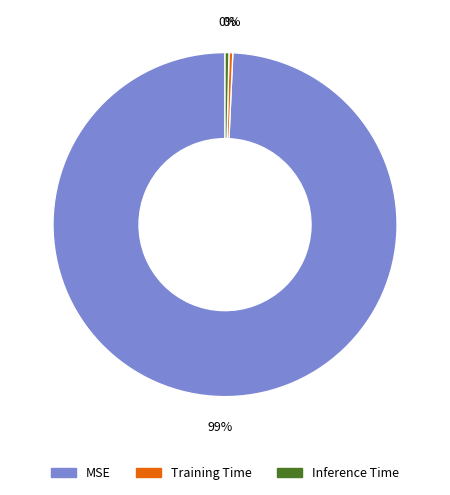

To the nearest percent, what is the average slice percentage?

33%